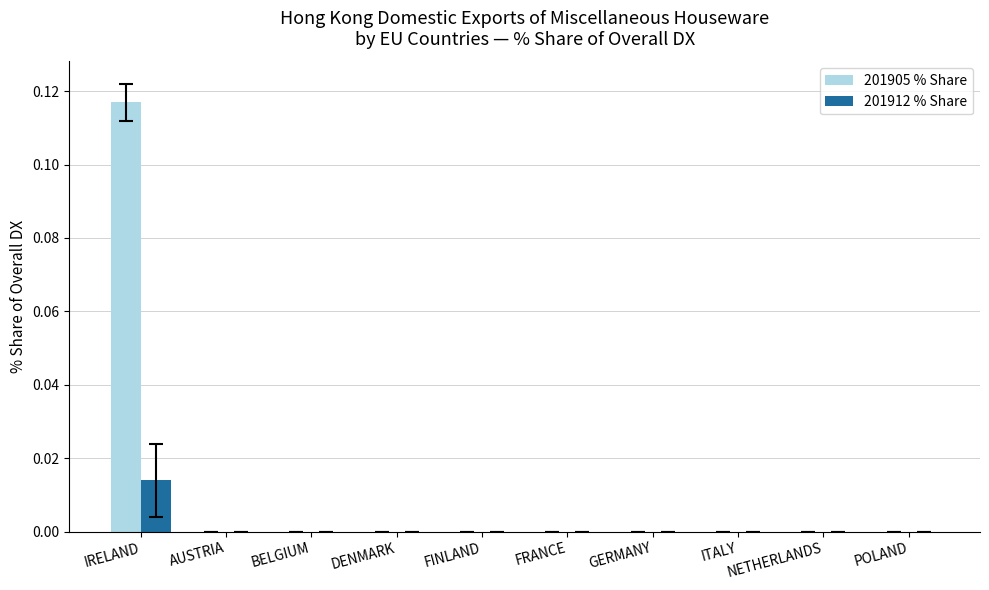

At which category is the sum across all series the highest?

IRELAND